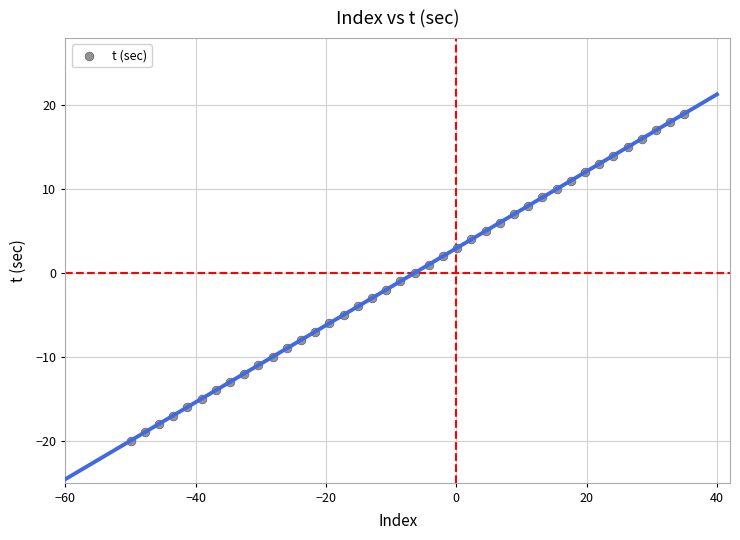

What is the range of Y values (max minus min)?

39